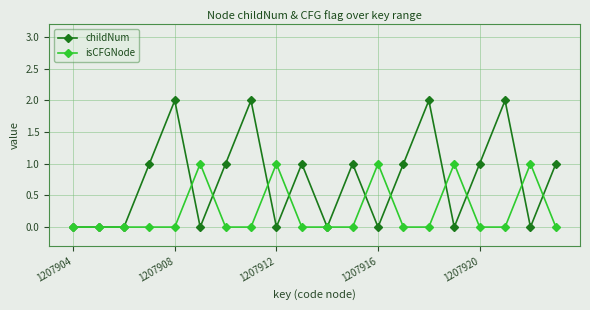

Which series has the largest range (max minus min)?

childNum